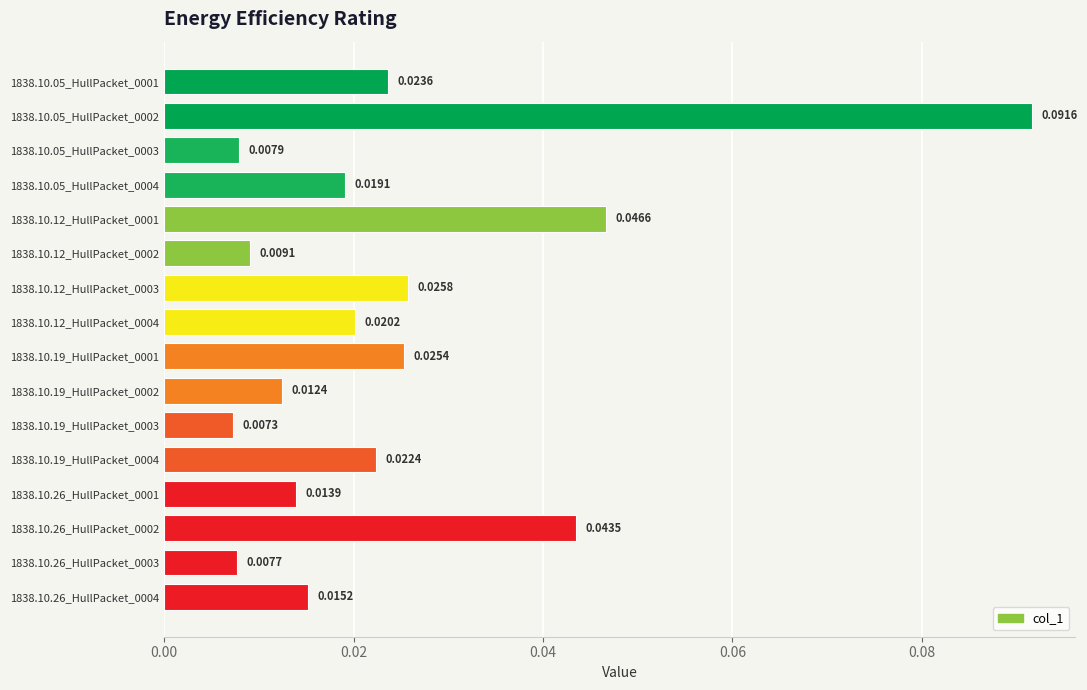

List the labels in order of value, smallest first.

1838.10.19_HullPacket_0003, 1838.10.26_HullPacket_0003, 1838.10.05_HullPacket_0003, 1838.10.12_HullPacket_0002, 1838.10.19_HullPacket_0002, 1838.10.26_HullPacket_0001, 1838.10.26_HullPacket_0004, 1838.10.05_HullPacket_0004, 1838.10.12_HullPacket_0004, 1838.10.19_HullPacket_0004, 1838.10.05_HullPacket_0001, 1838.10.19_HullPacket_0001, 1838.10.12_HullPacket_0003, 1838.10.26_HullPacket_0002, 1838.10.12_HullPacket_0001, 1838.10.05_HullPacket_0002